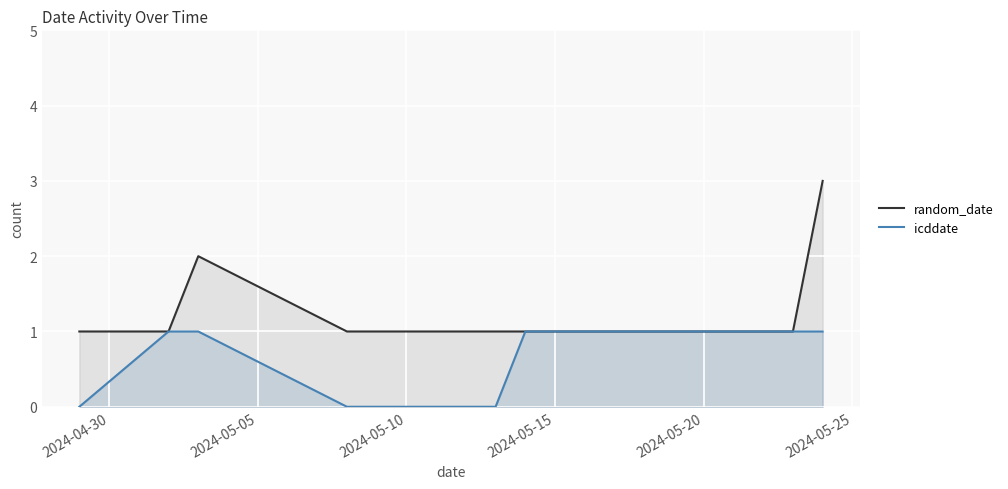

What is the sum of all random_date values?

12